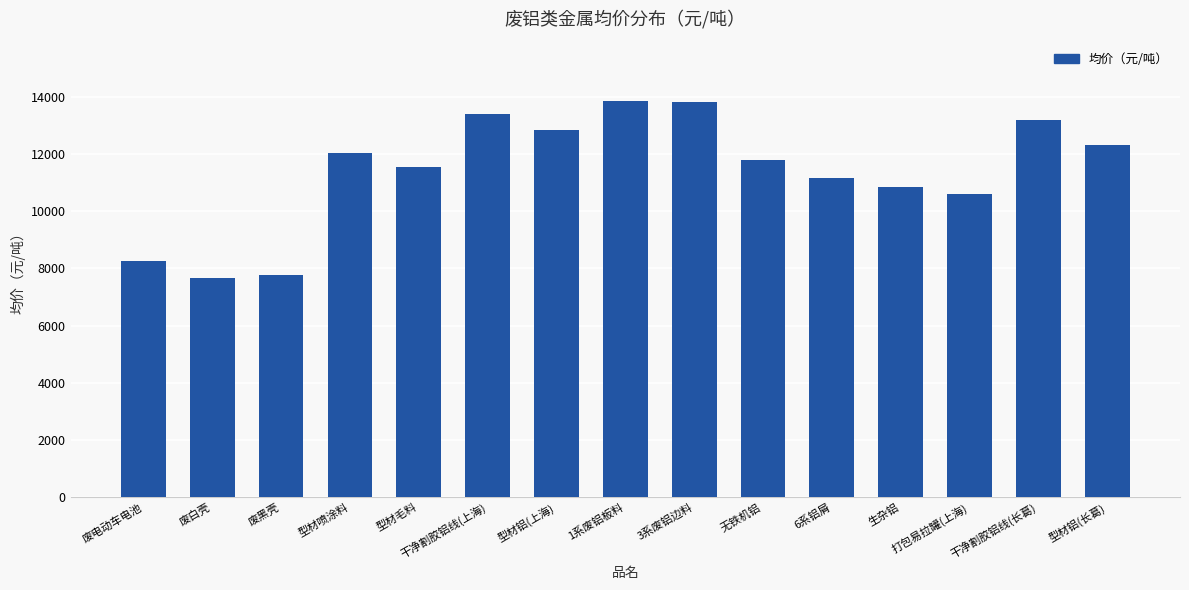

Approximately how many times larger is the value at 废电动车电池 compared to 型材毛料?

0.7